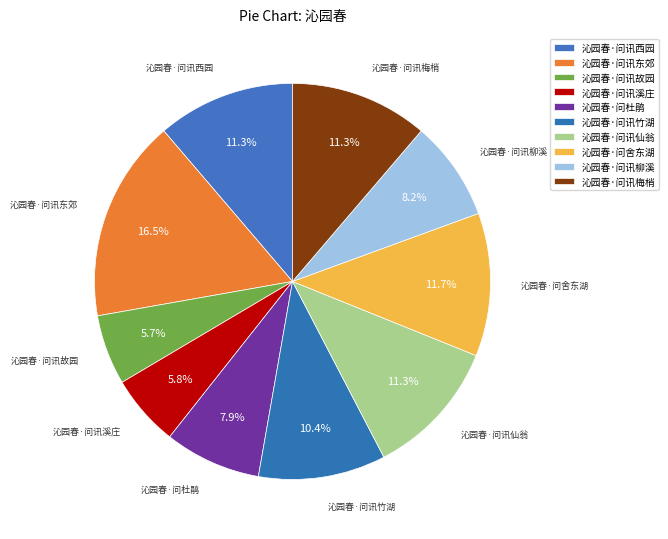

Count the number of slices in the pie.

10